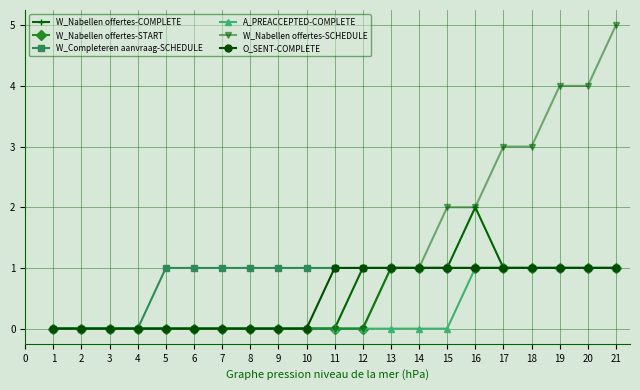

What are all the series names shown in the legend?

W_Nabellen offertes-COMPLETE, W_Nabellen offertes-START, W_Completeren aanvraag-SCHEDULE, A_PREACCEPTED-COMPLETE, W_Nabellen offertes-SCHEDULE, O_SENT-COMPLETE